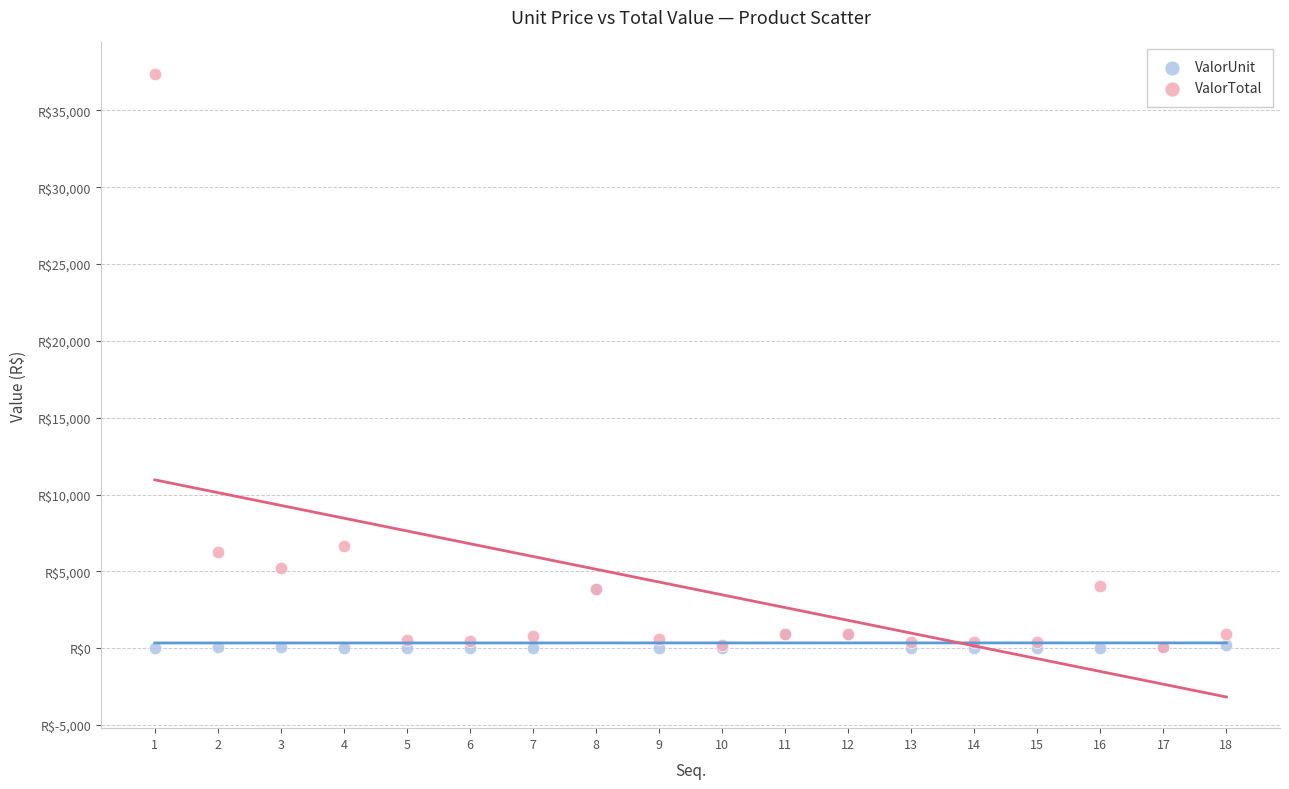

Which series contains the highest Y value?

ValorTotal